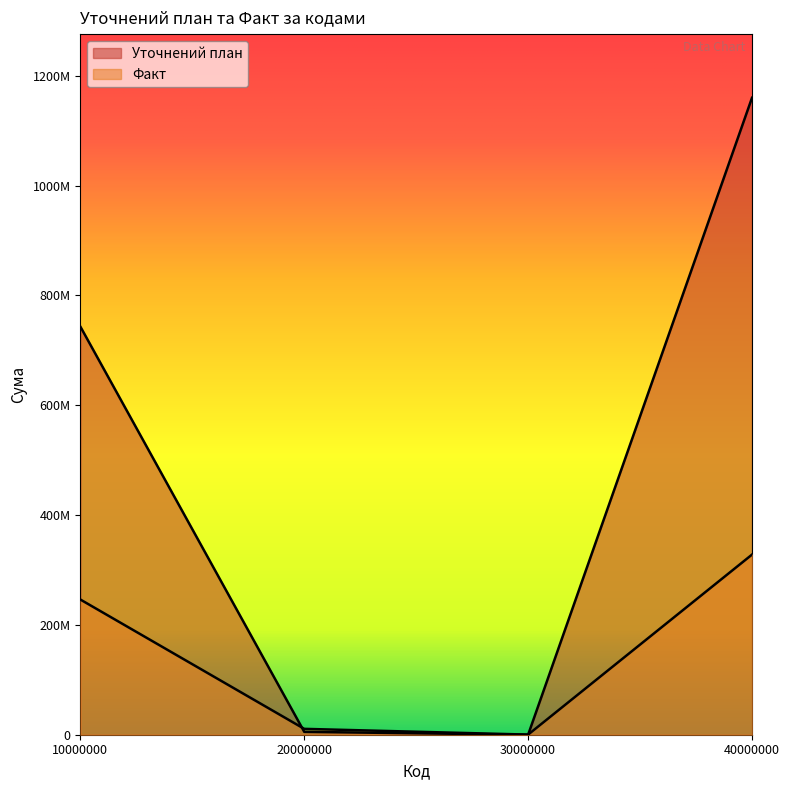

Which label corresponds to the largest value in the chart?

40000000